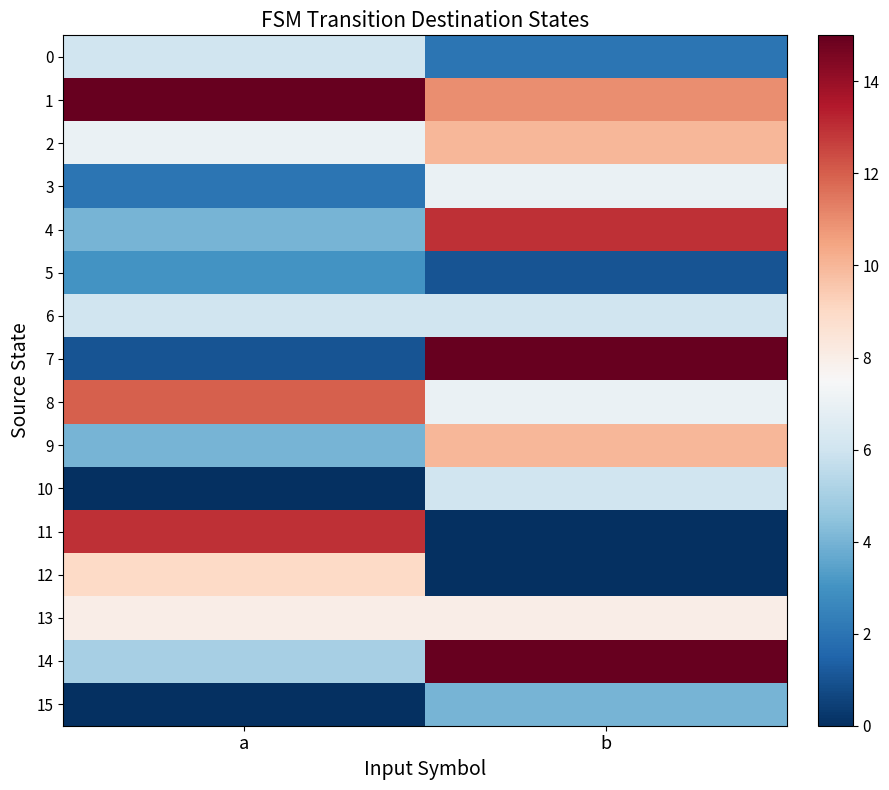

Reading left to right, list all the values displayed in this chart.

0: a=6	b=2
1: a=15	b=11
2: a=7	b=10
3: a=2	b=7
4: a=4	b=13
5: a=3	b=1
6: a=6	b=6
7: a=1	b=15
8: a=12	b=7
9: a=4	b=10
10: a=0	b=6
11: a=13	b=0
12: a=9	b=0
13: a=8	b=8
14: a=5	b=15
15: a=0	b=4